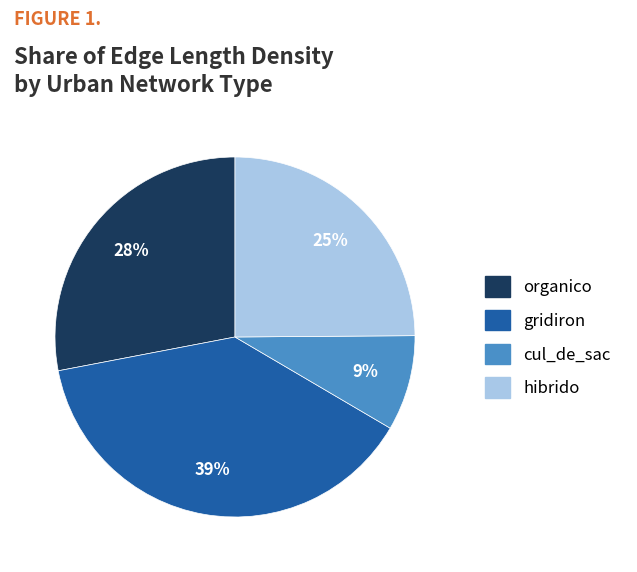

Combined, do hibrido and gridiron account for over 50%?

Yes